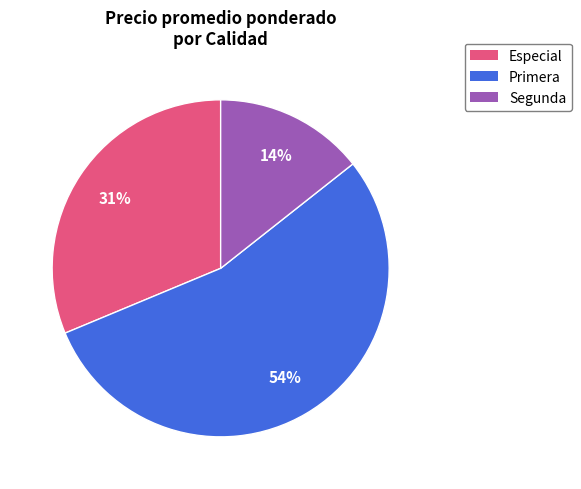

What is the smallest slice in the pie chart?

Segunda